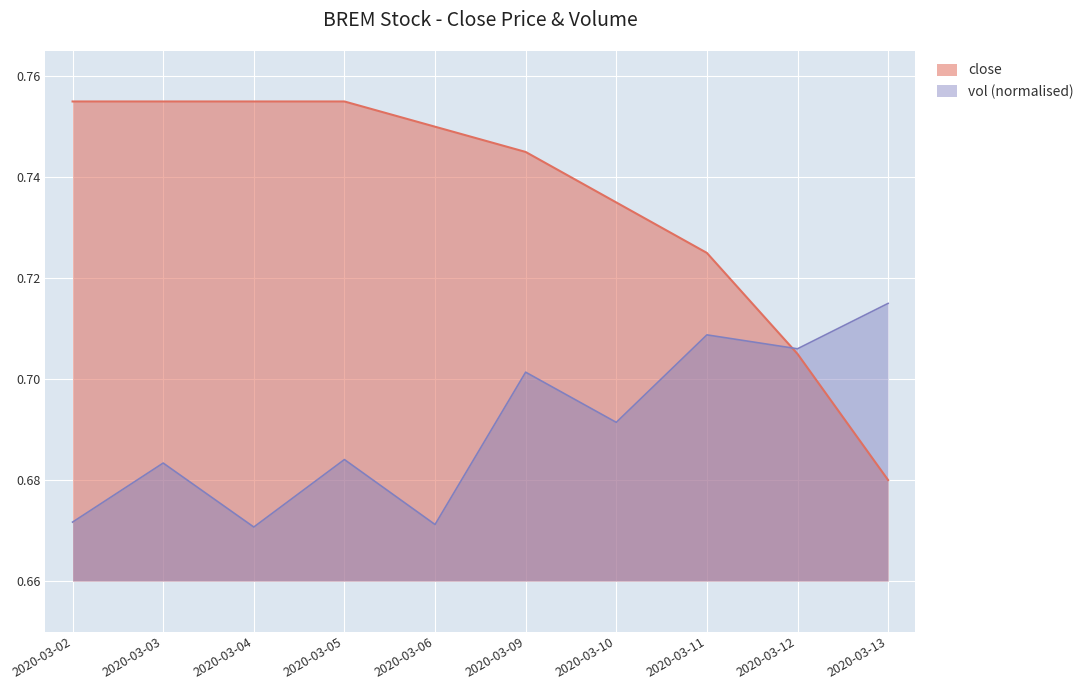

Reading right to left, transcribe all the data shown in this chart.

close: 2020-03-13=0.7	2020-03-12=0.7	2020-03-11=0.7	2020-03-10=0.7	2020-03-09=0.7	2020-03-06=0.8	2020-03-05=0.8	2020-03-04=0.8	2020-03-03=0.8	2020-03-02=0.8
vol: 2020-03-13=0.7	2020-03-12=0.7	2020-03-11=0.7	2020-03-10=0.7	2020-03-09=0.7	2020-03-06=0.7	2020-03-05=0.7	2020-03-04=0.7	2020-03-03=0.7	2020-03-02=0.7